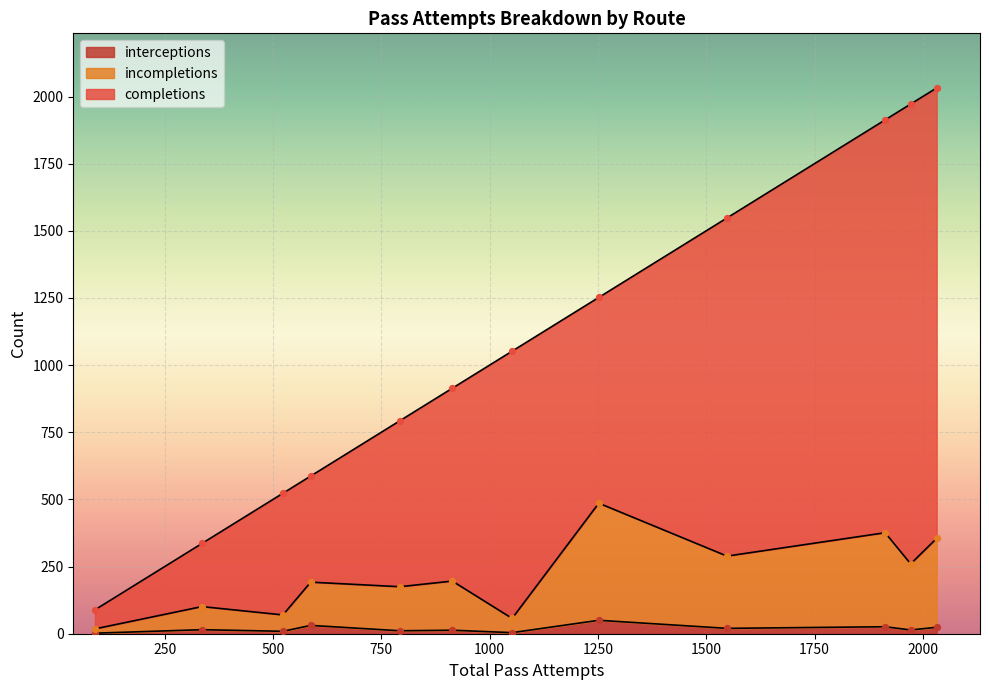

Which series has the largest Y range (max minus min)?

completions